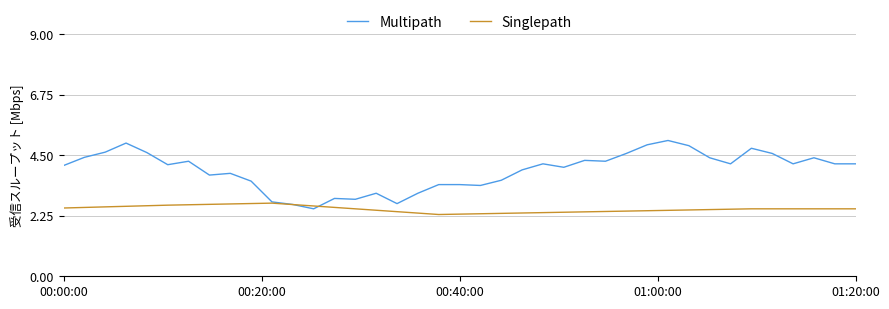

What is the minimum value for Singlepath?

2.3